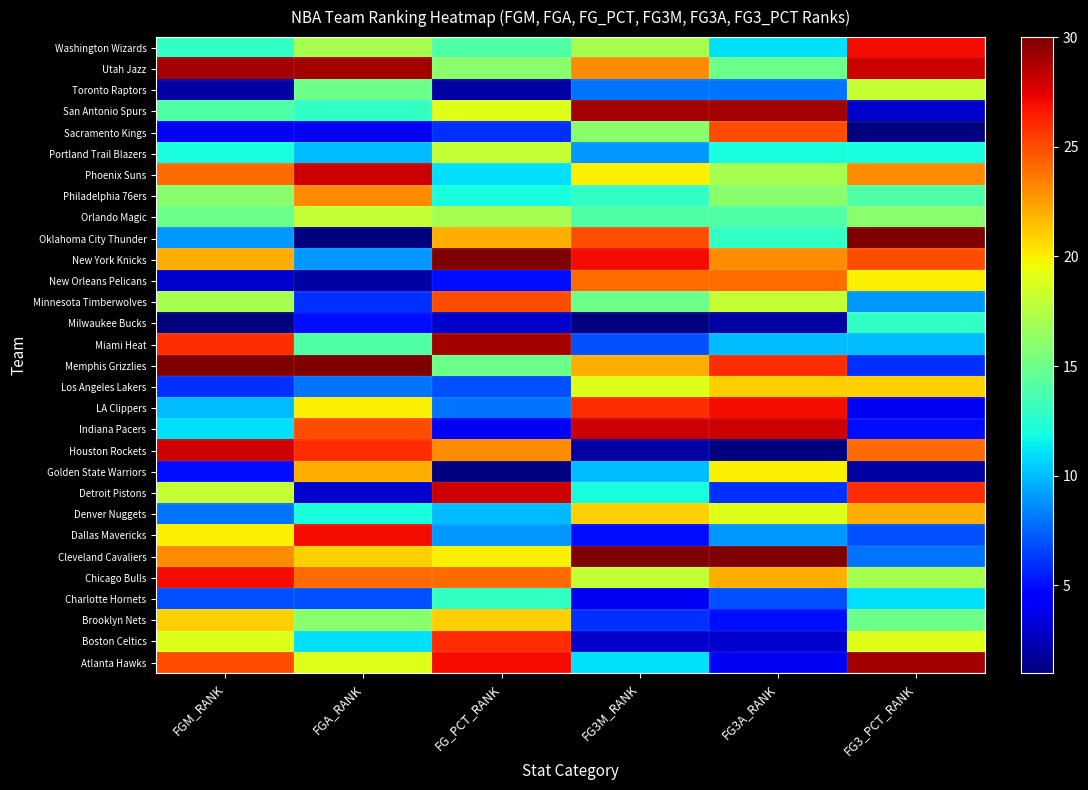

Which label corresponds to the largest value in the chart?

FG3M_RANK